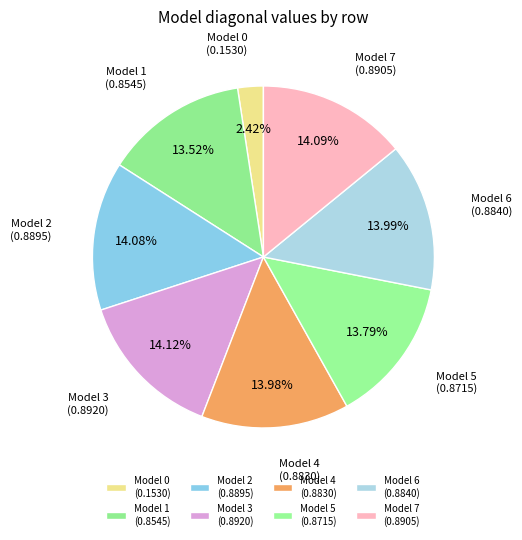

Does Model 1 represent more than half of the total?

No